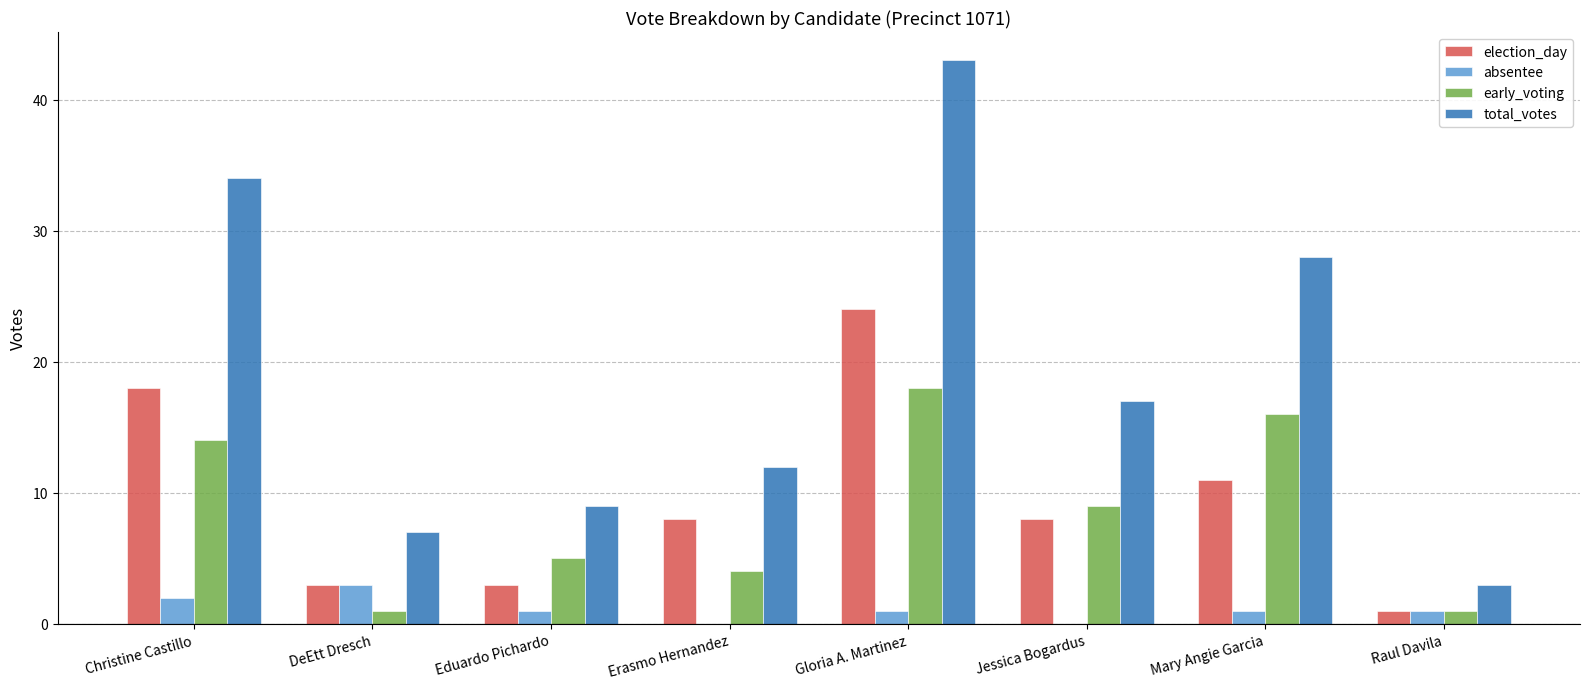

True or false: absentee has a value of 0 at Erasmo Hernandez.

True